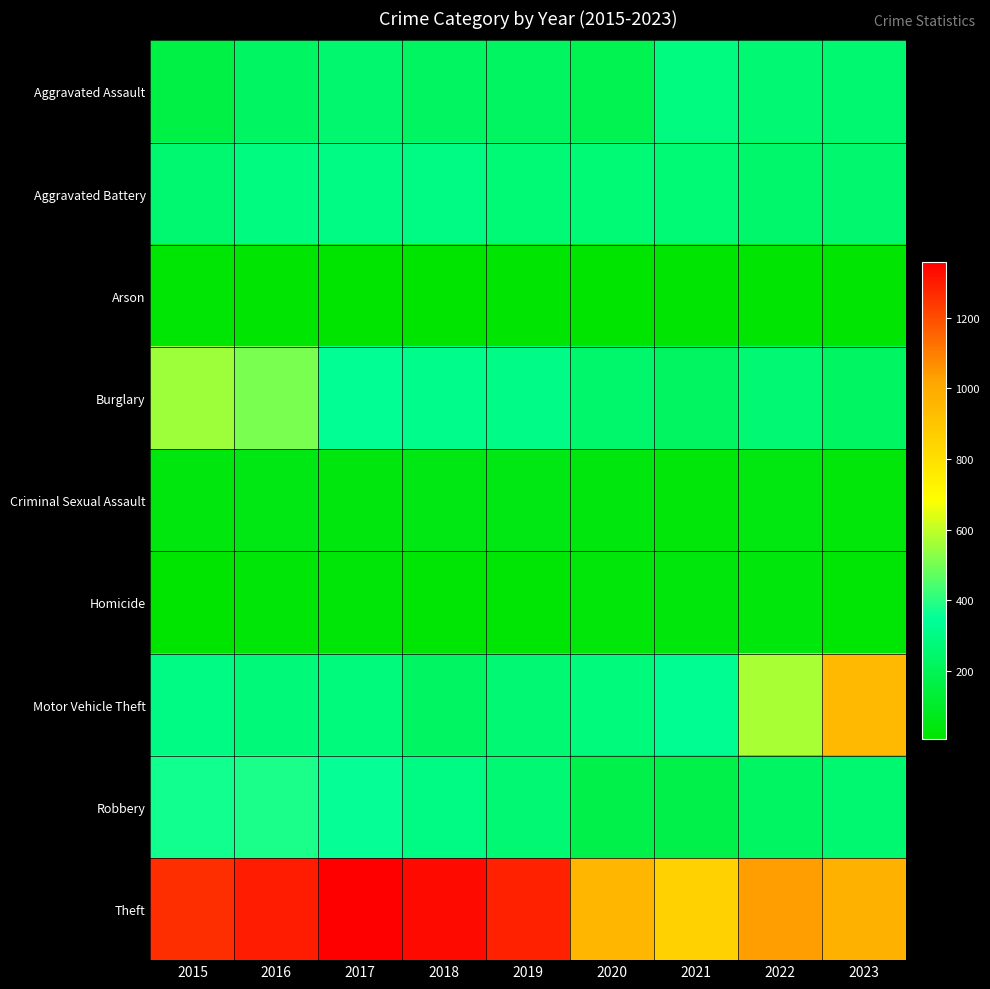

Reading right to left, extract all data points from this chart.

Aggravated Assault: 2023=258	2022=264	2021=295	2020=192	2019=220	2018=220	2017=251	2016=225	2015=164
Aggravated Battery: 2023=252	2022=249	2021=270	2020=268	2019=267	2018=302	2017=303	2016=298	2015=259
Arson: 2023=14	2022=15	2021=18	2020=12	2019=16	2018=8	2017=12	2016=14	2015=22
Burglary: 2023=225	2022=263	2021=220	2020=250	2019=308	2018=319	2017=339	2016=505	2015=552
Criminal Sexual Assault: 2023=34	2022=47	2021=33	2020=40	2019=55	2018=51	2017=41	2016=51	2015=43
Homicide: 2023=22	2022=35	2021=38	2020=34	2019=21	2018=23	2017=27	2016=28	2015=13
Motor Vehicle Theft: 2023=943	2022=569	2021=332	2020=287	2019=262	2018=225	2017=285	2016=272	2015=299
Robbery: 2023=257	2022=227	2021=175	2020=174	2019=263	2018=302	2017=356	2016=381	2015=372
Theft: 2023=974	2022=1033	2021=856	2020=954	2019=1288	2018=1337	2017=1359	2016=1297	2015=1263